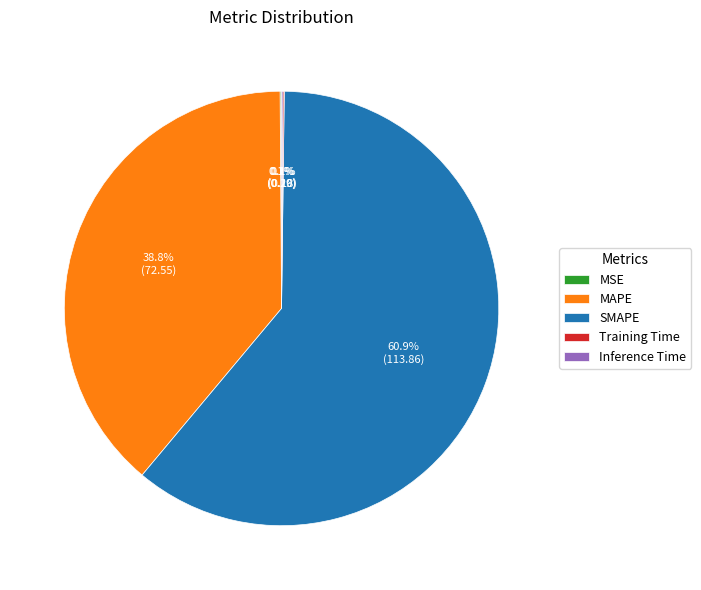

Which slice is the largest?

SMAPE